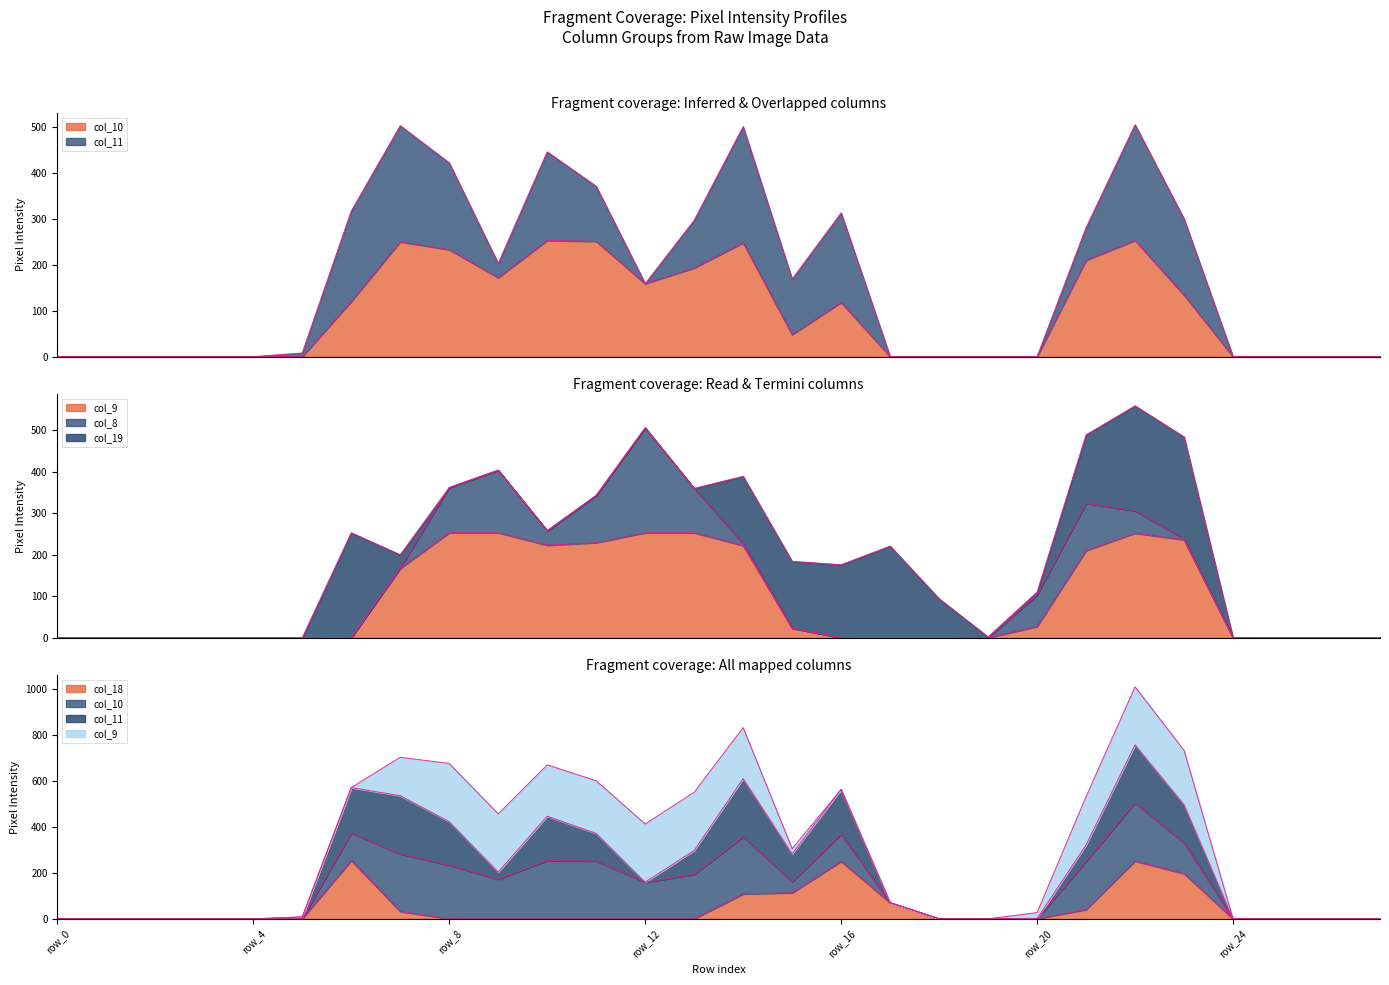

Which series ends up on top after the final intersection of col_18 and col_10?

col_18